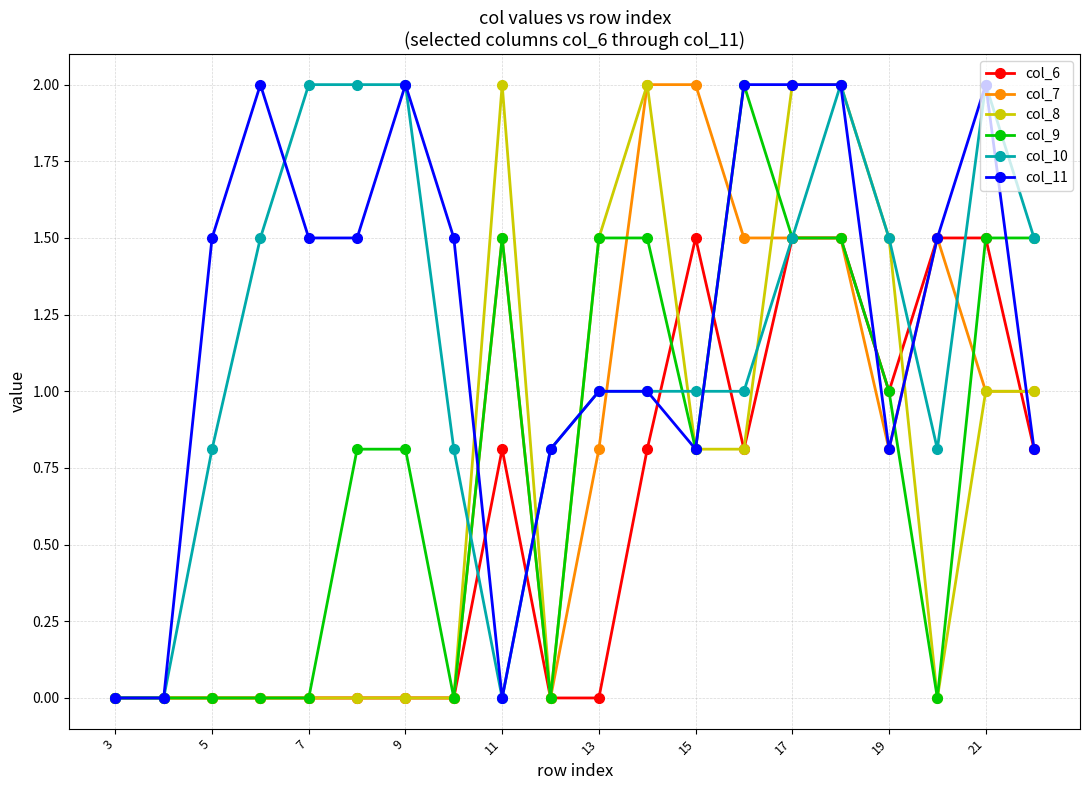

True or false: col_10 has more than 1 points higher than both neighbors.

True